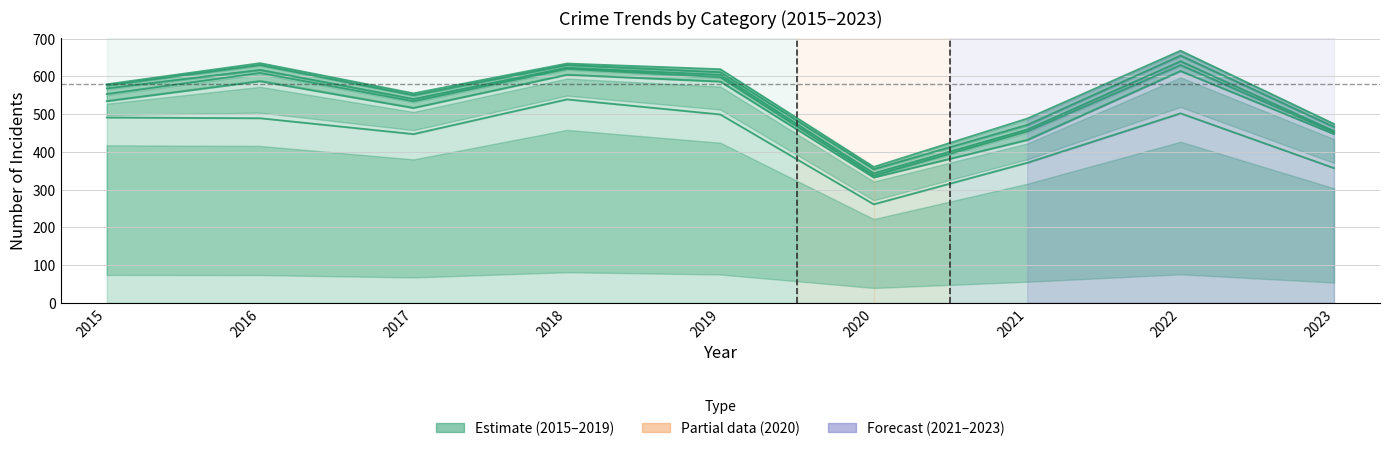

Count the number of categories in the chart.

9